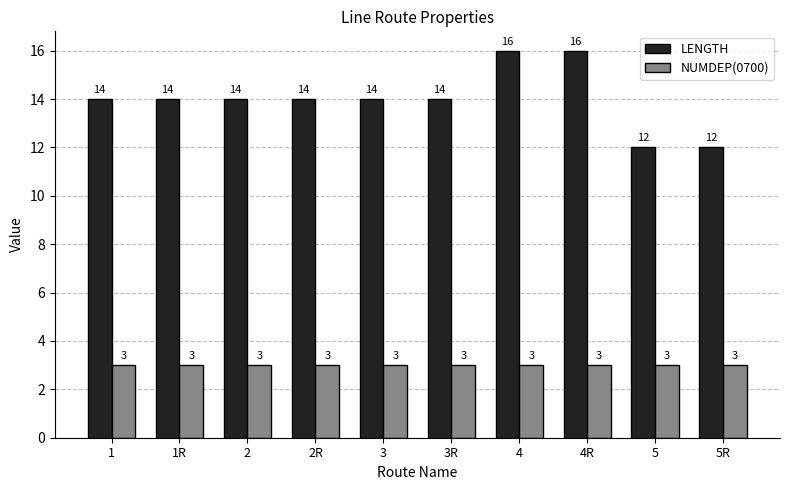

The value of NUMDEP(0700) at 1R is 3. True or false?

True